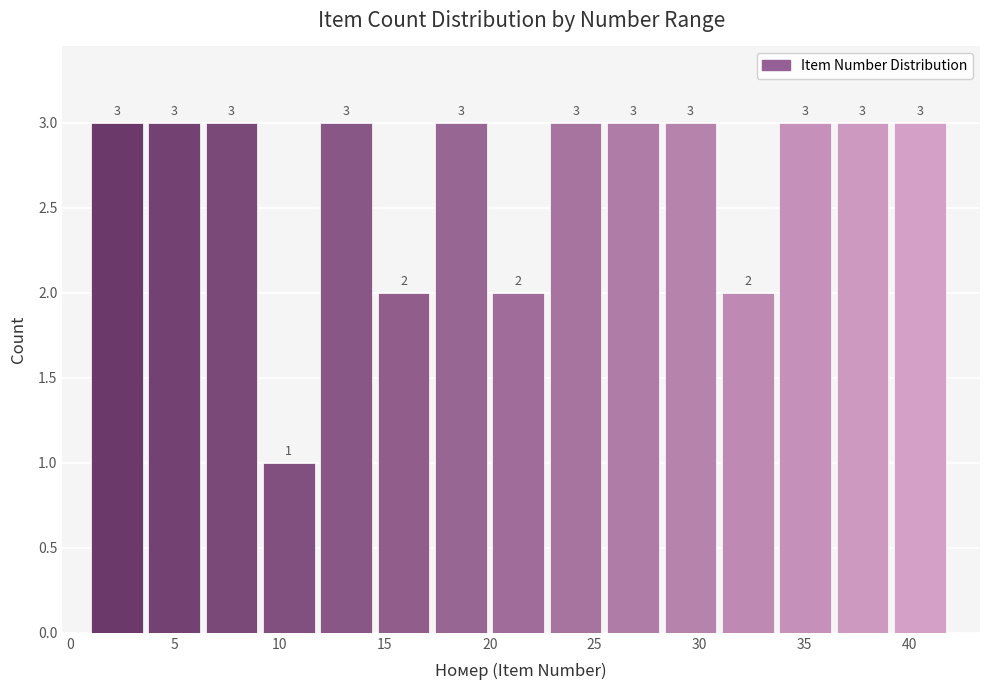

How tall is the bar that spans 25.5 to 28.5 on the x-axis? The bar edges are not printed on the chart, so give them approximately, as read against the axis.

3